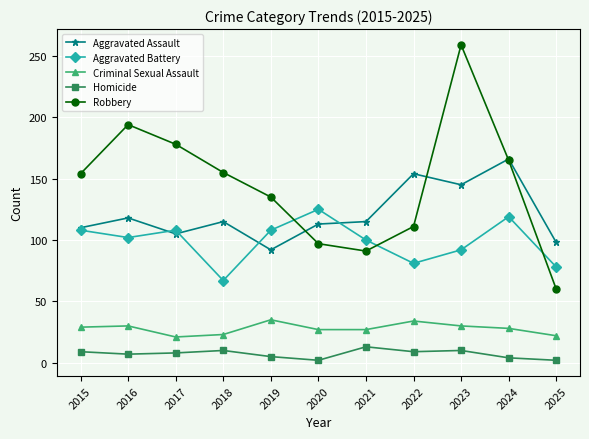

At 2023, list the series in order from largest to smallest.

Robbery, Aggravated Assault, Aggravated Battery, Criminal Sexual Assault, Homicide